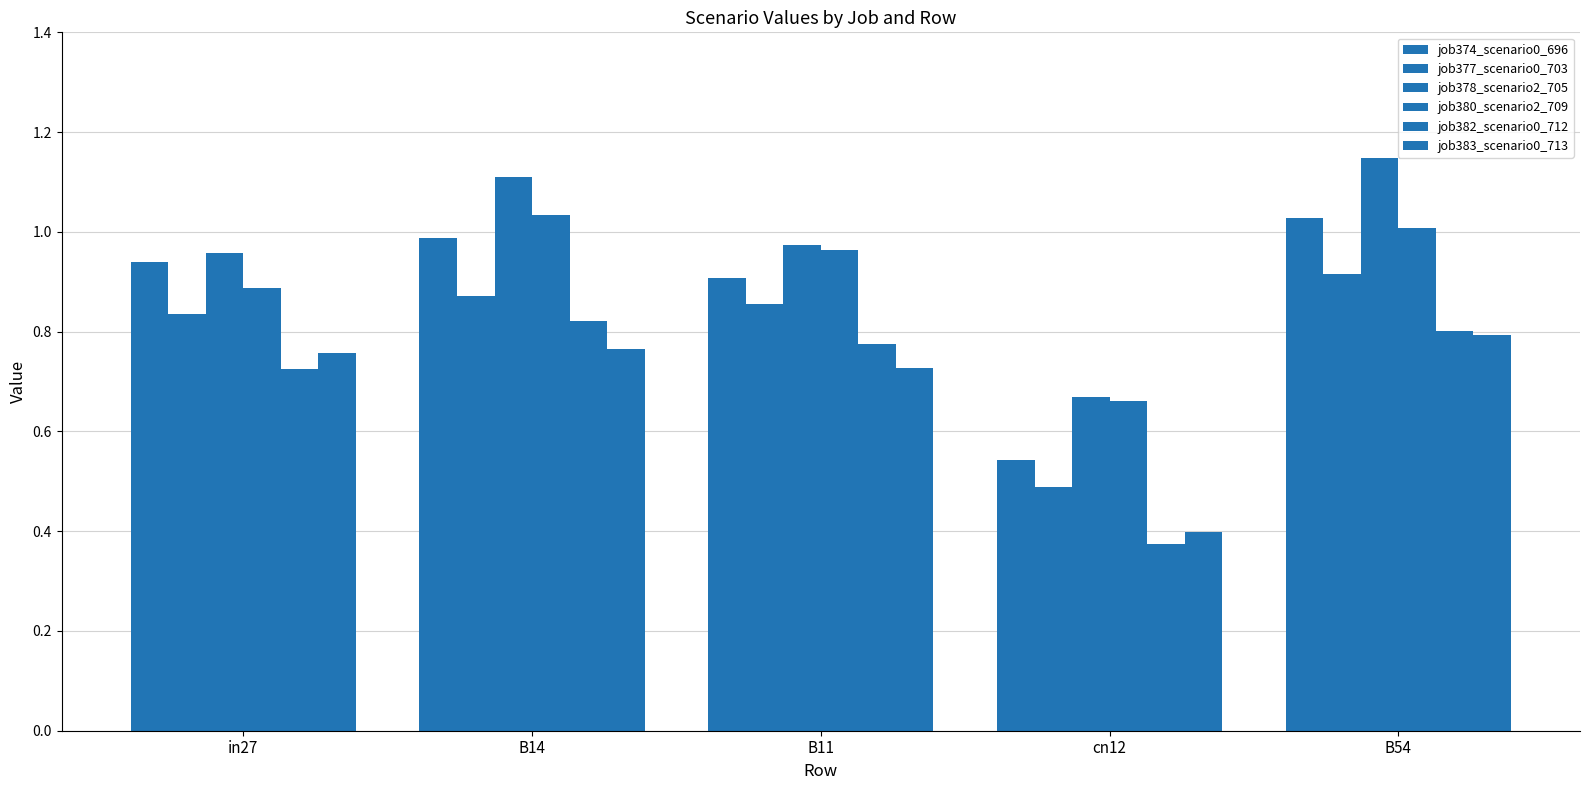

What is the label of the 5th bar from the left?

B54